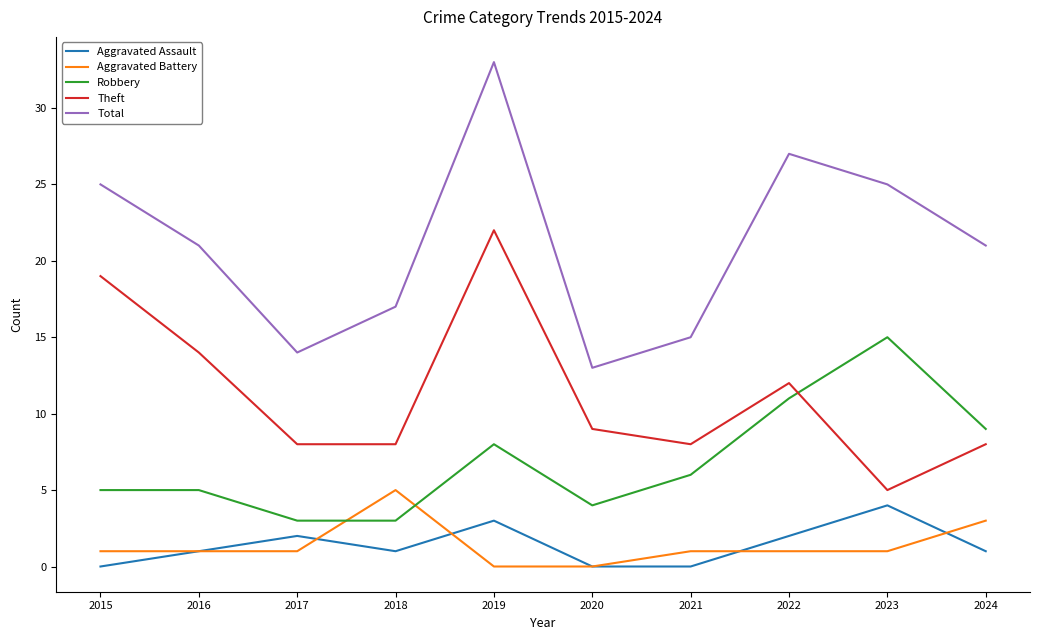

How many categories are shown in the chart?

10